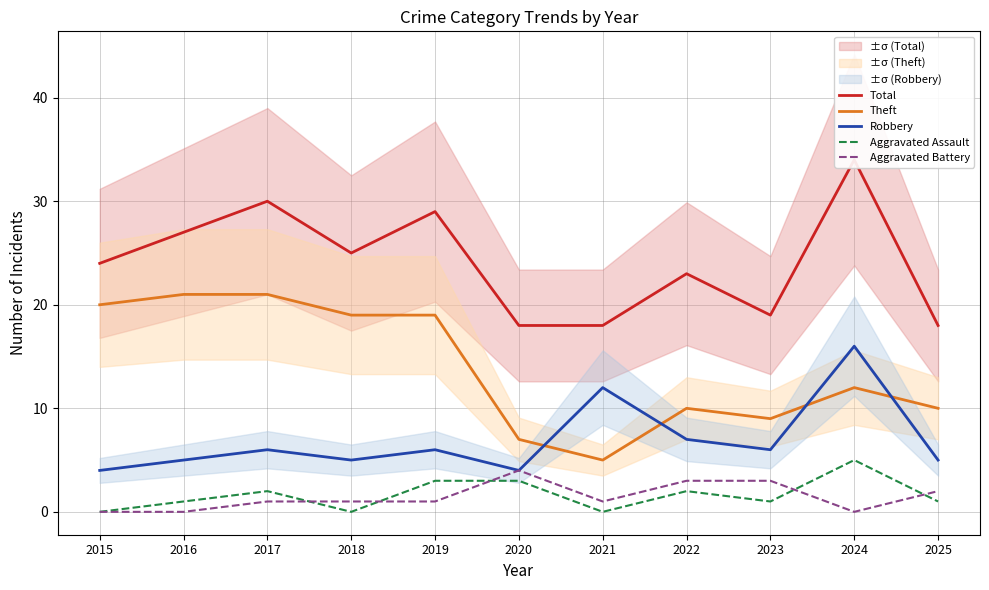

How many categories are shown in the chart?

11